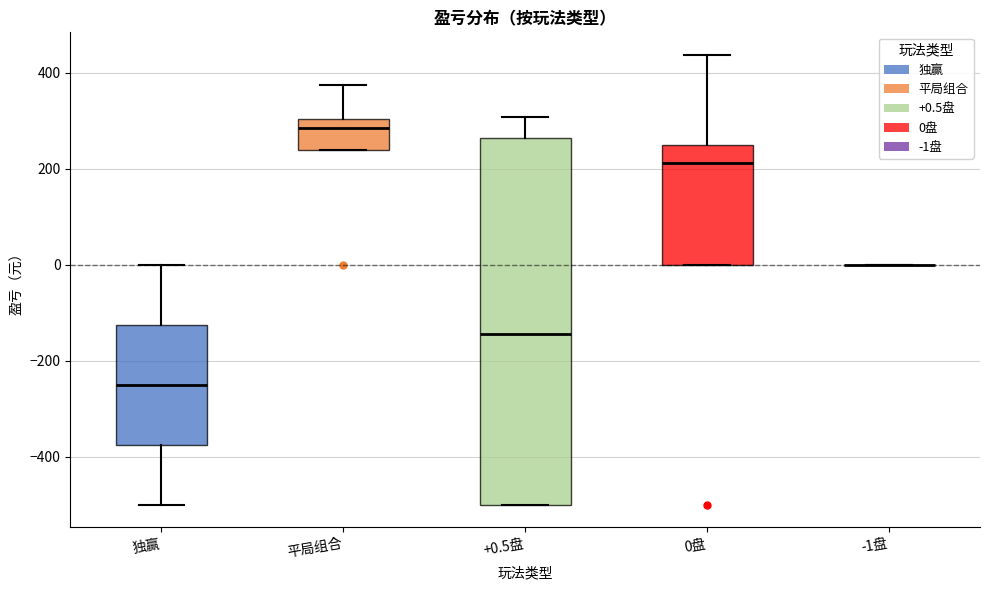

Comparing the boxes themselves (not the whiskers), which one is the tallest?

+0.5盘